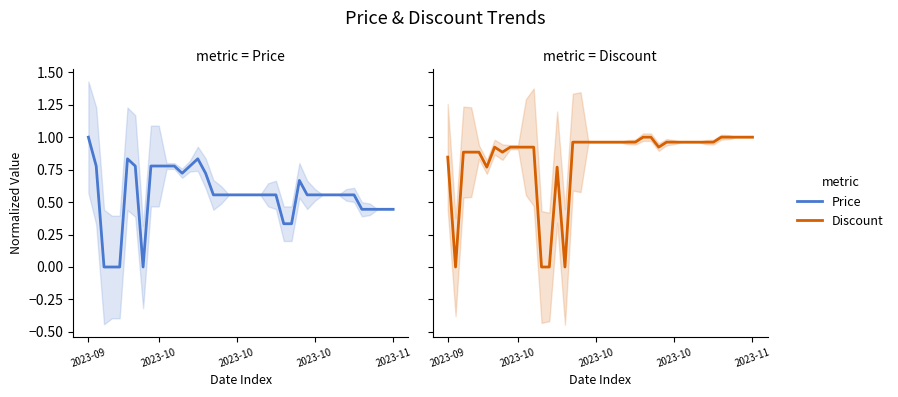

Which category has the highest value in the Discount series?

25